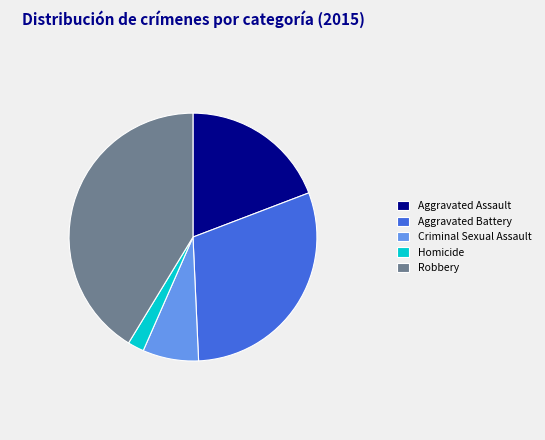

Which slice is the smallest?

Homicide